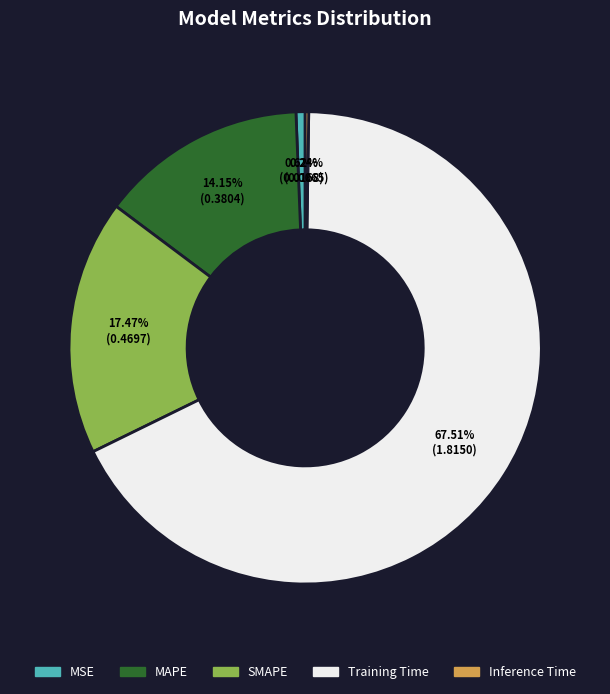

Which slice is the largest?

Training Time